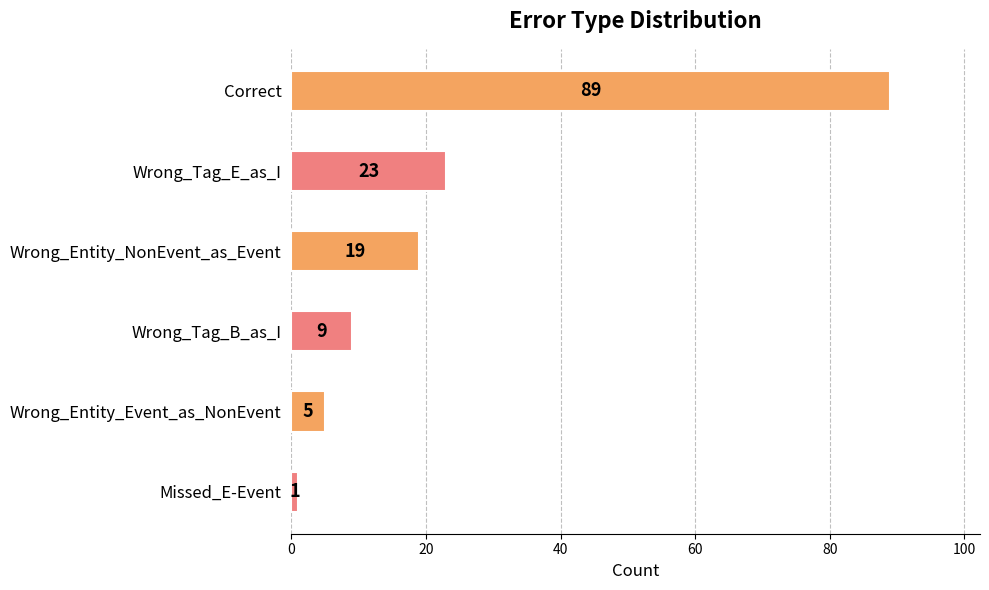

Reading top to bottom, what are all the values shown in this chart?

Correct=89	Wrong_Tag_E_as_I=23	Wrong_Entity_NonEvent_as_Event=19	Wrong_Tag_B_as_I=9	Wrong_Entity_Event_as_NonEvent=5	Missed_E-Event=1